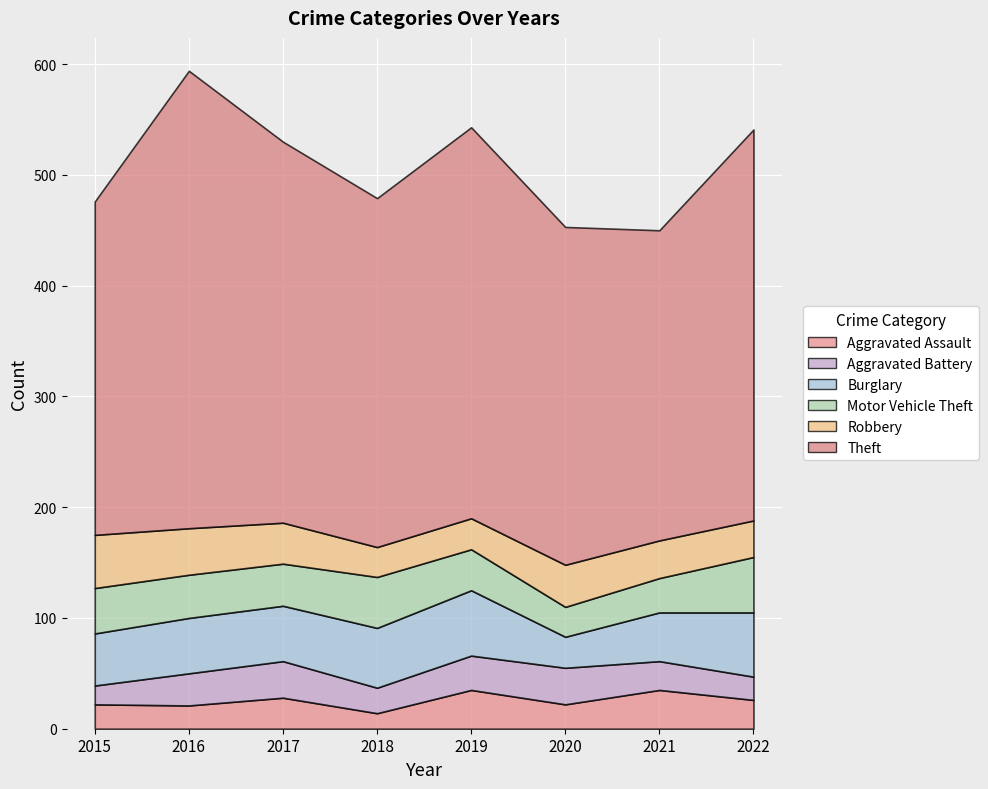

List the labels in order of Burglary value, largest first.

2019, 2022, 2018, 2016, 2017, 2015, 2021, 2020